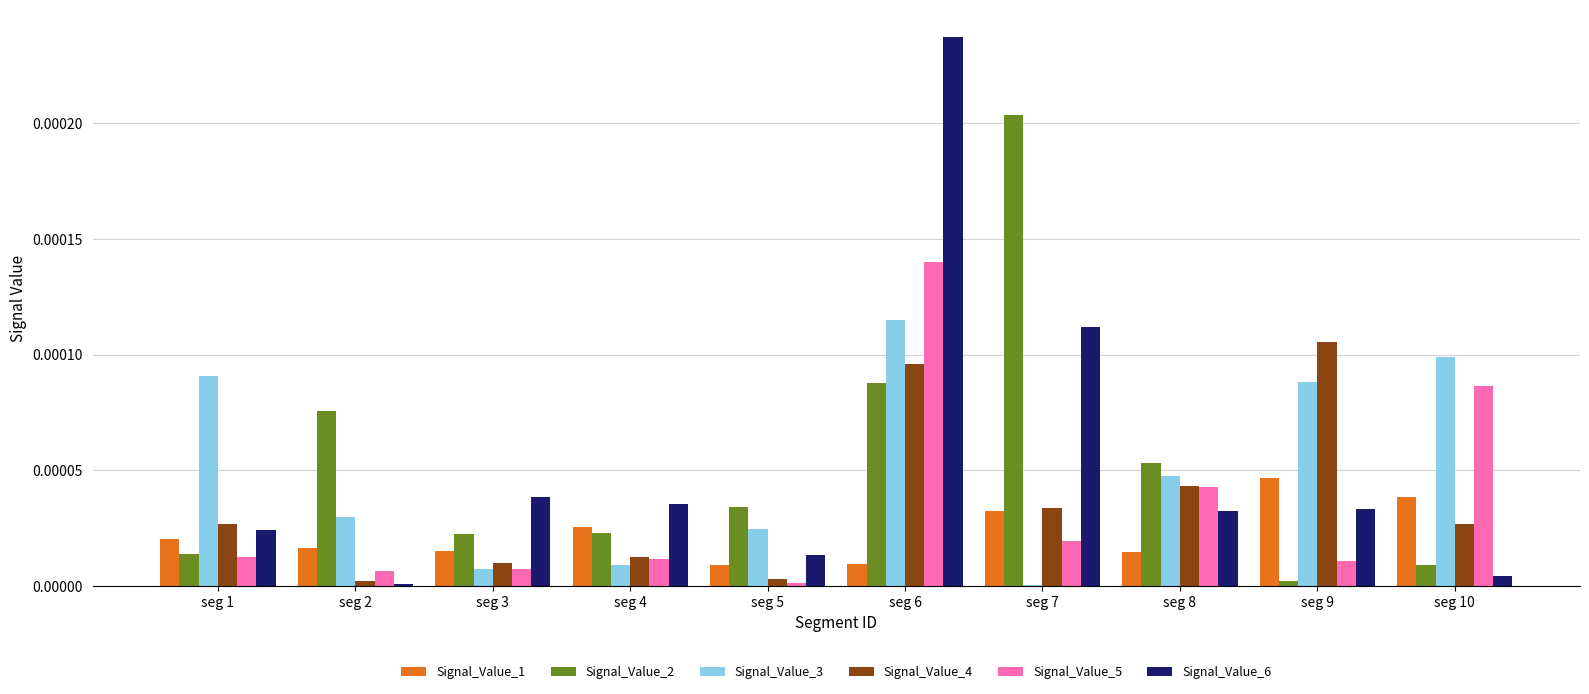

Which category has the highest value across all series?

seg 6